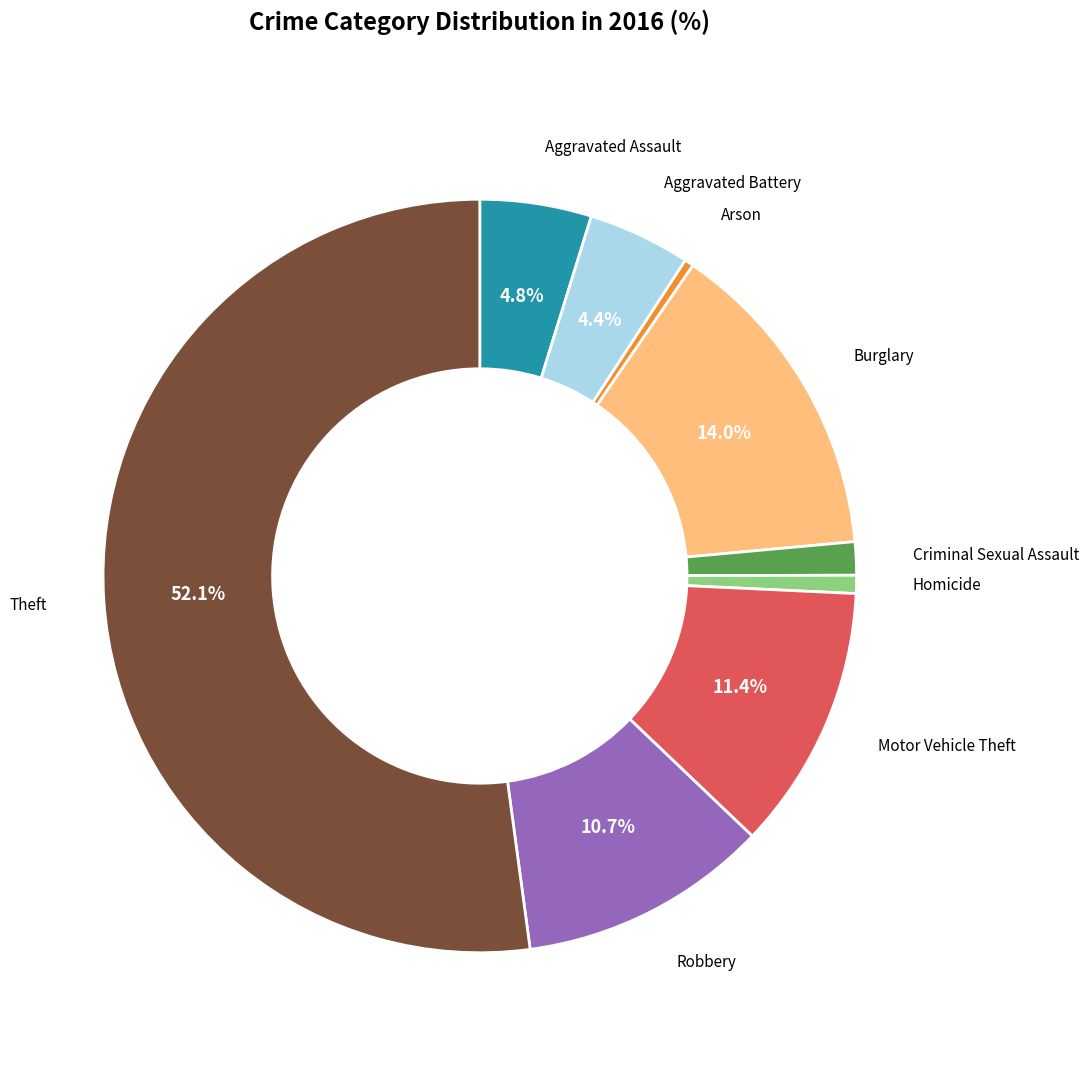

How many segments does this pie chart have?

9